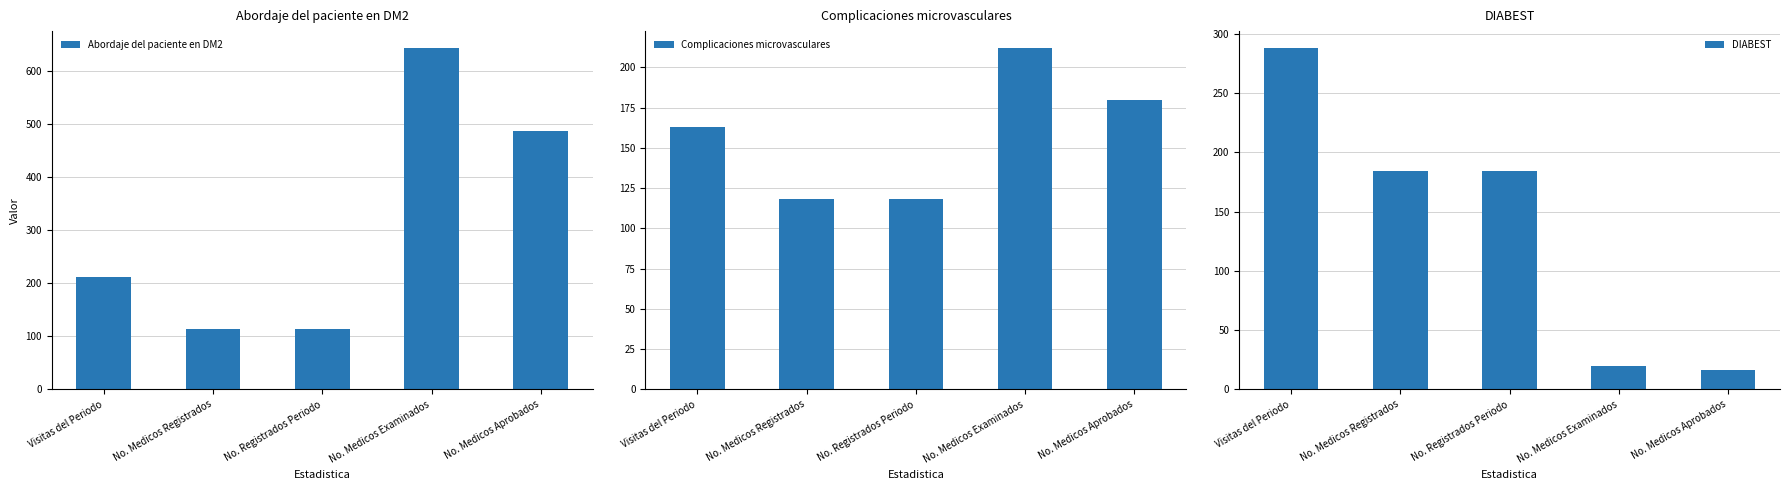

What are all the series names shown in the legend?

Abordaje del paciente en DM2, Complicaciones microvasculares, DIABEST